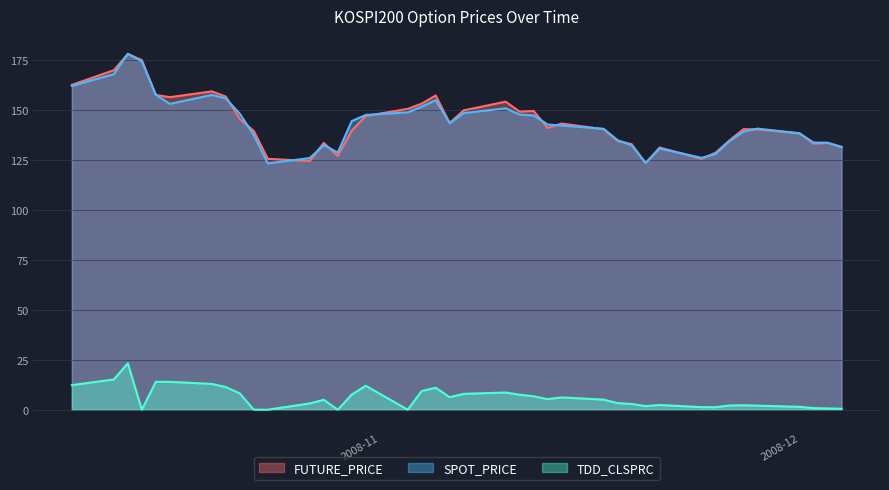

What is the maximum value shown in the chart?

178.2